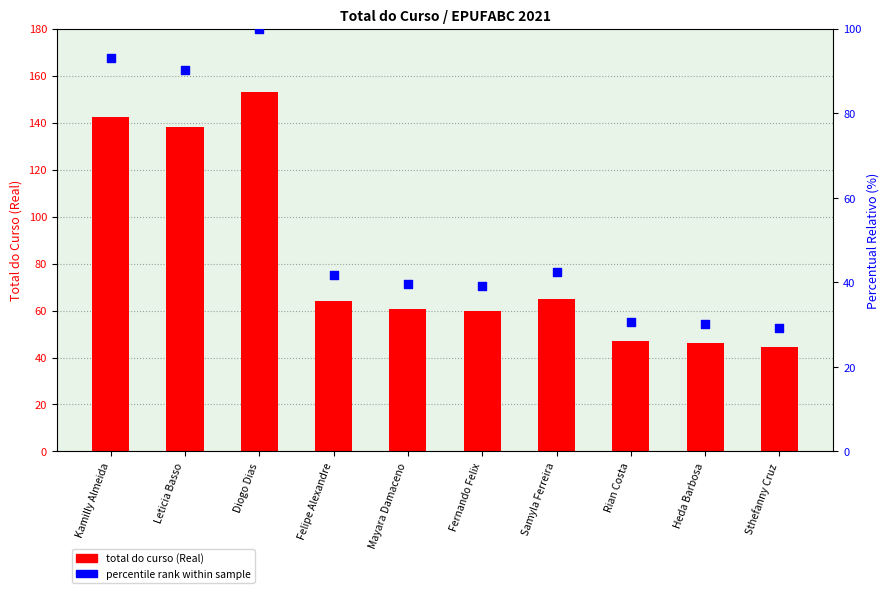

Is the value of total do curso (Real) at Sthefanny Cruz greater than the value of percentile rank within sample at Felipe Alexandre?

Yes